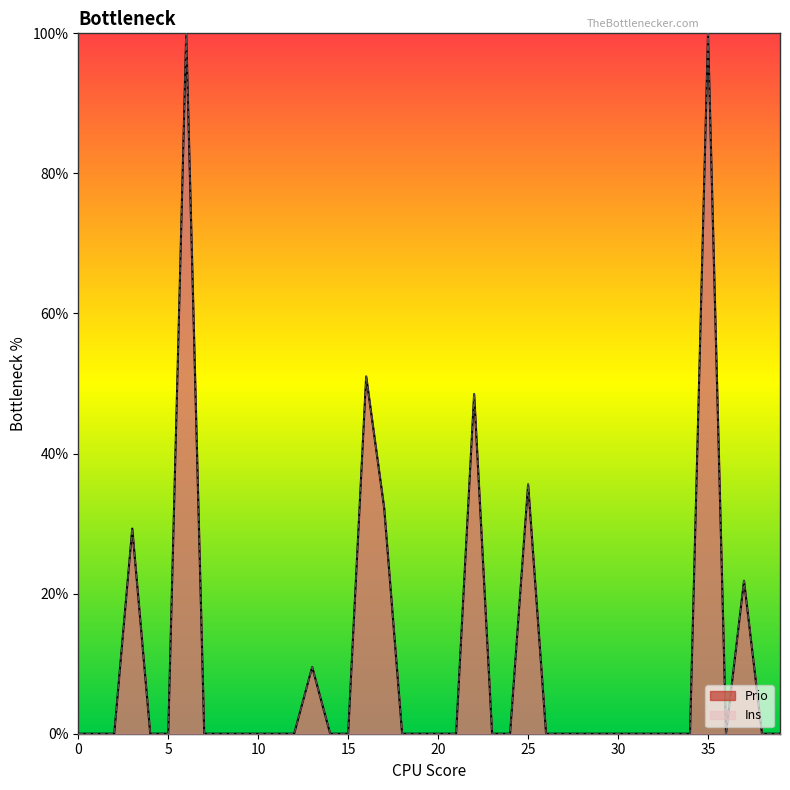

How many positive values does the Prio series have?

9